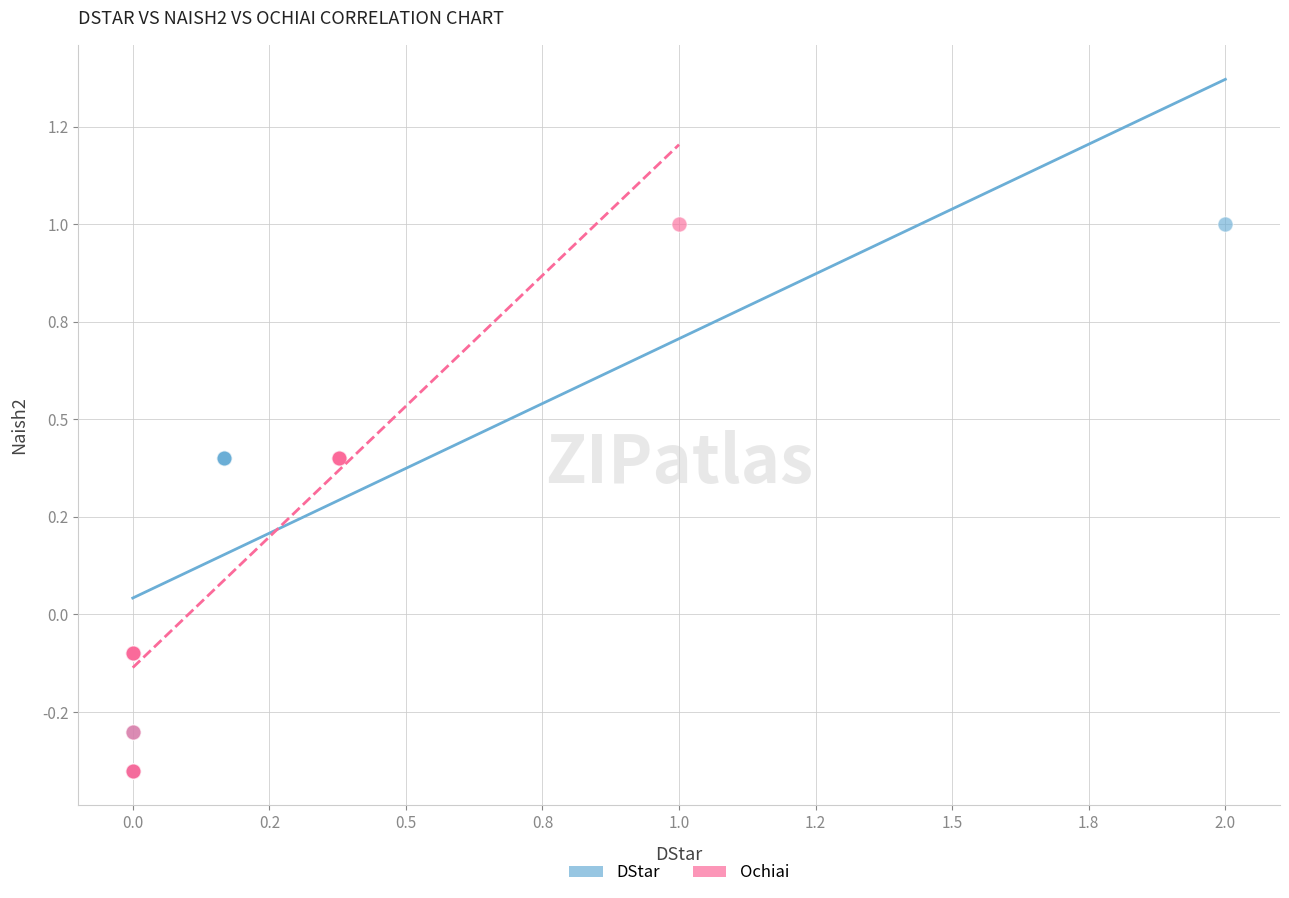

What are all the series names shown in the legend?

DStar, Ochiai